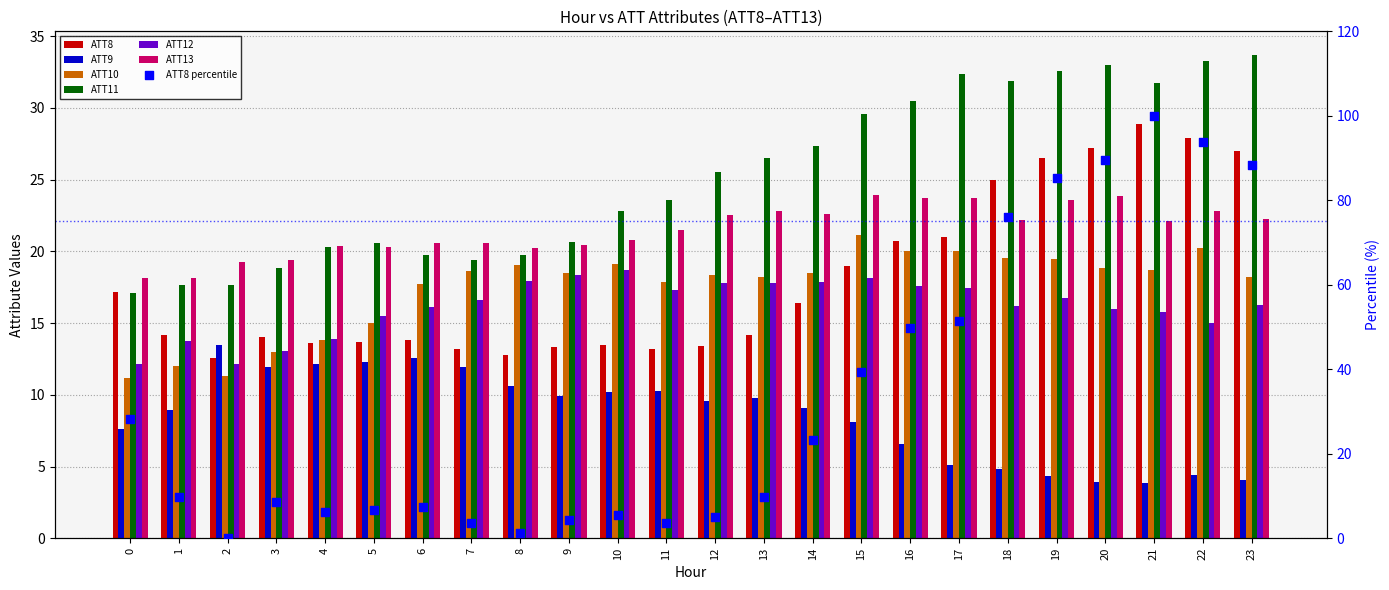

At which category is the sum across all series the highest?

22